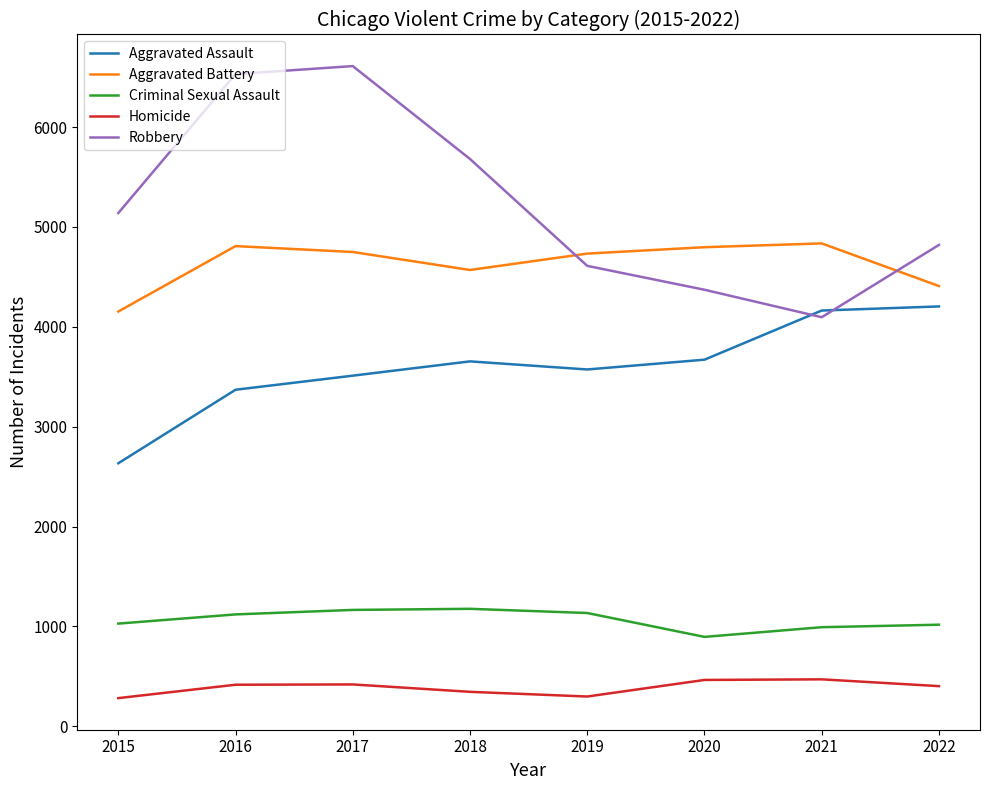

At which label does Aggravated Assault reach its minimum?

2015